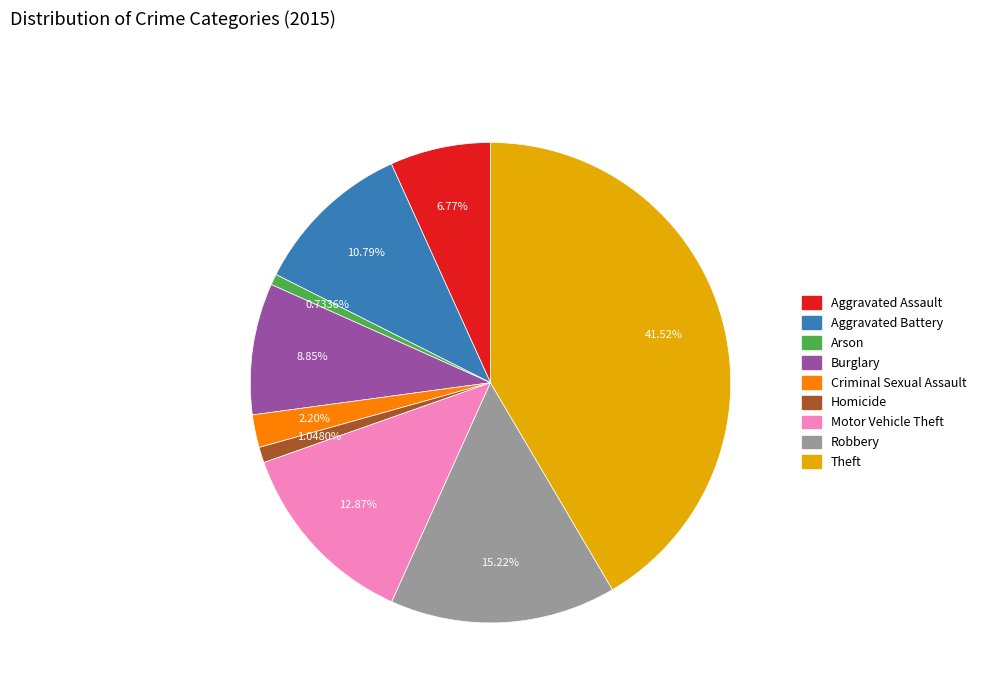

How many slices are in this pie chart?

9